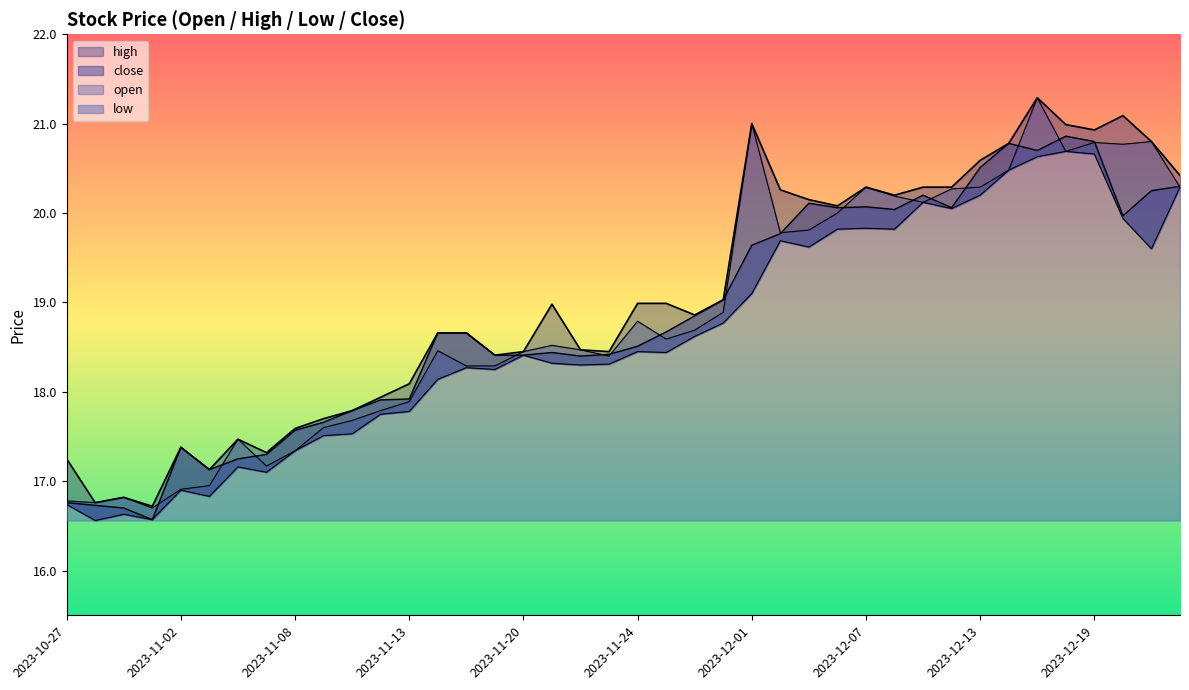

What is the label of the 7th point from the left?

2023-11-06